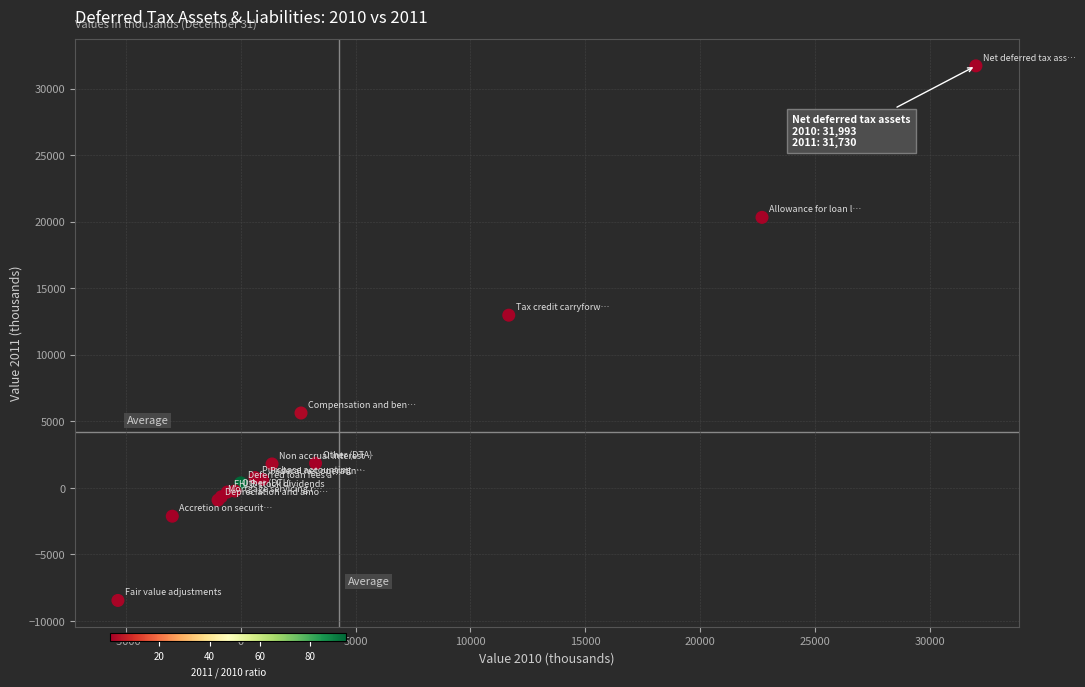

What Y value in the scatter plot is closest to 11637?

12986